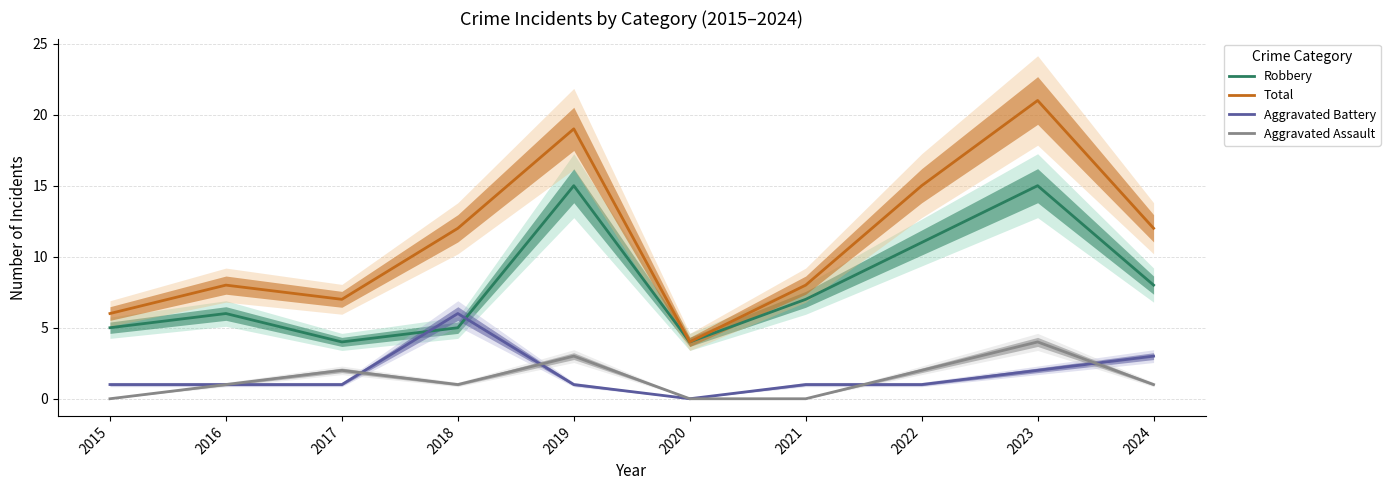

True or false: Aggravated Assault and Total intersect in this chart.

False